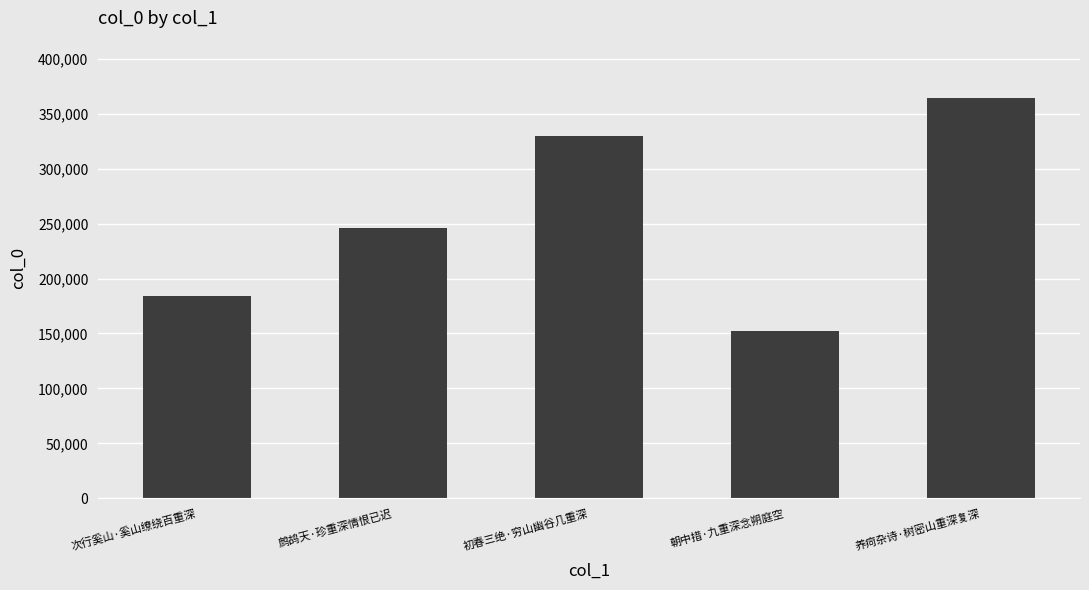

Which has a higher value, 次行奚山·奚山缭绕百重深 or 鹧鸪天·珍重深情恨已迟?

鹧鸪天·珍重深情恨已迟